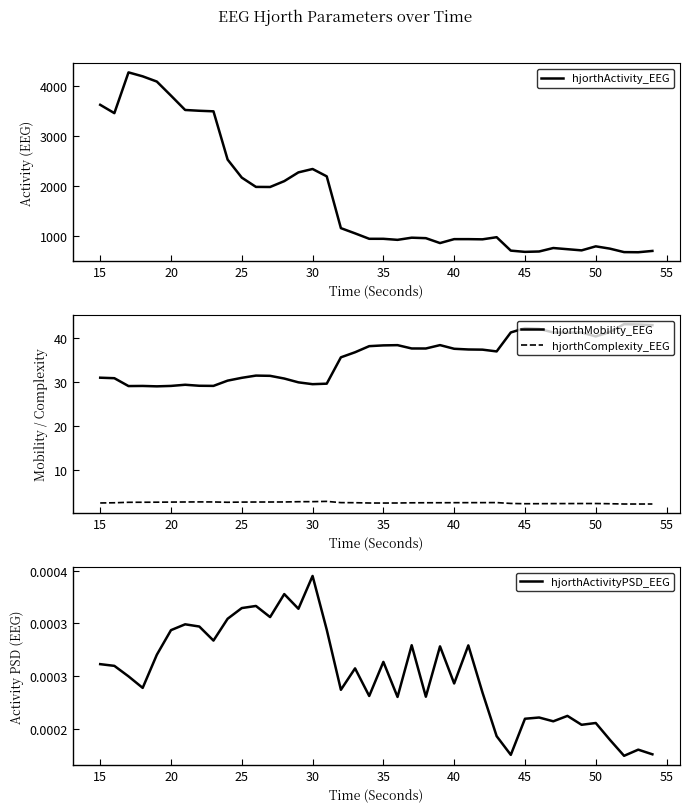

What are all the series names shown in the legend?

hjorthActivity_EEG, hjorthMobility_EEG, hjorthComplexity_EEG, hjorthActivityPSD_EEG